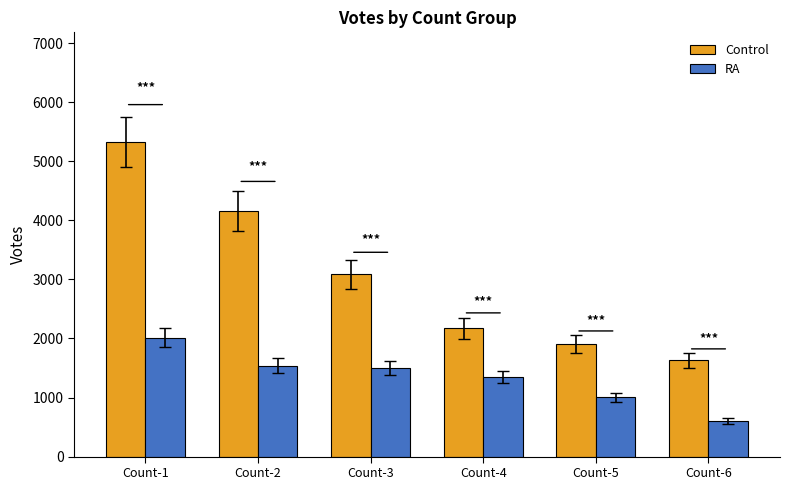

Count the number of data series in this chart.

2